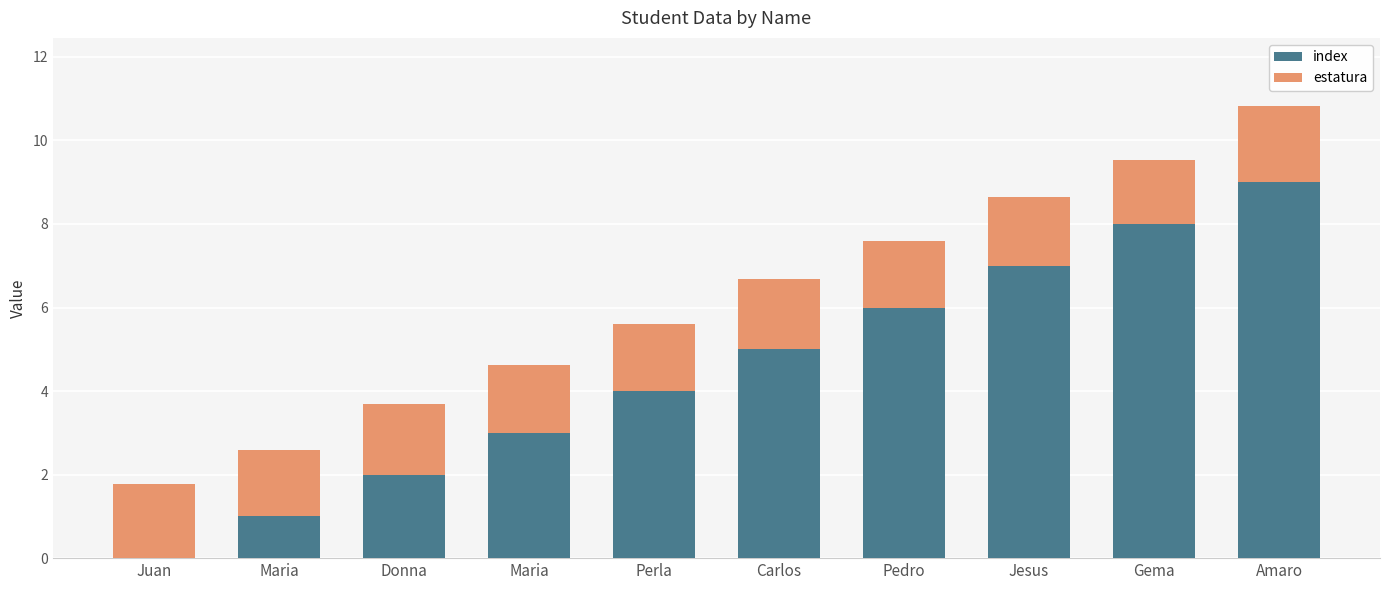

The value of index at Maria is 5.1. True or false?

False